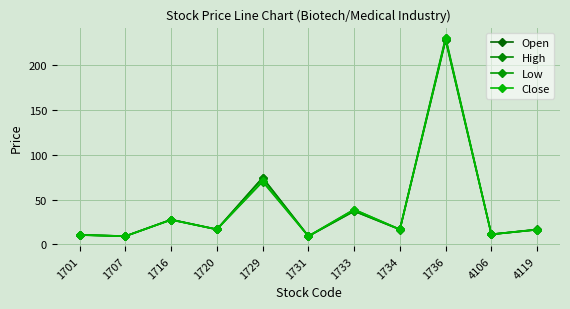

At how many categories does at least one series exceed 77?

1